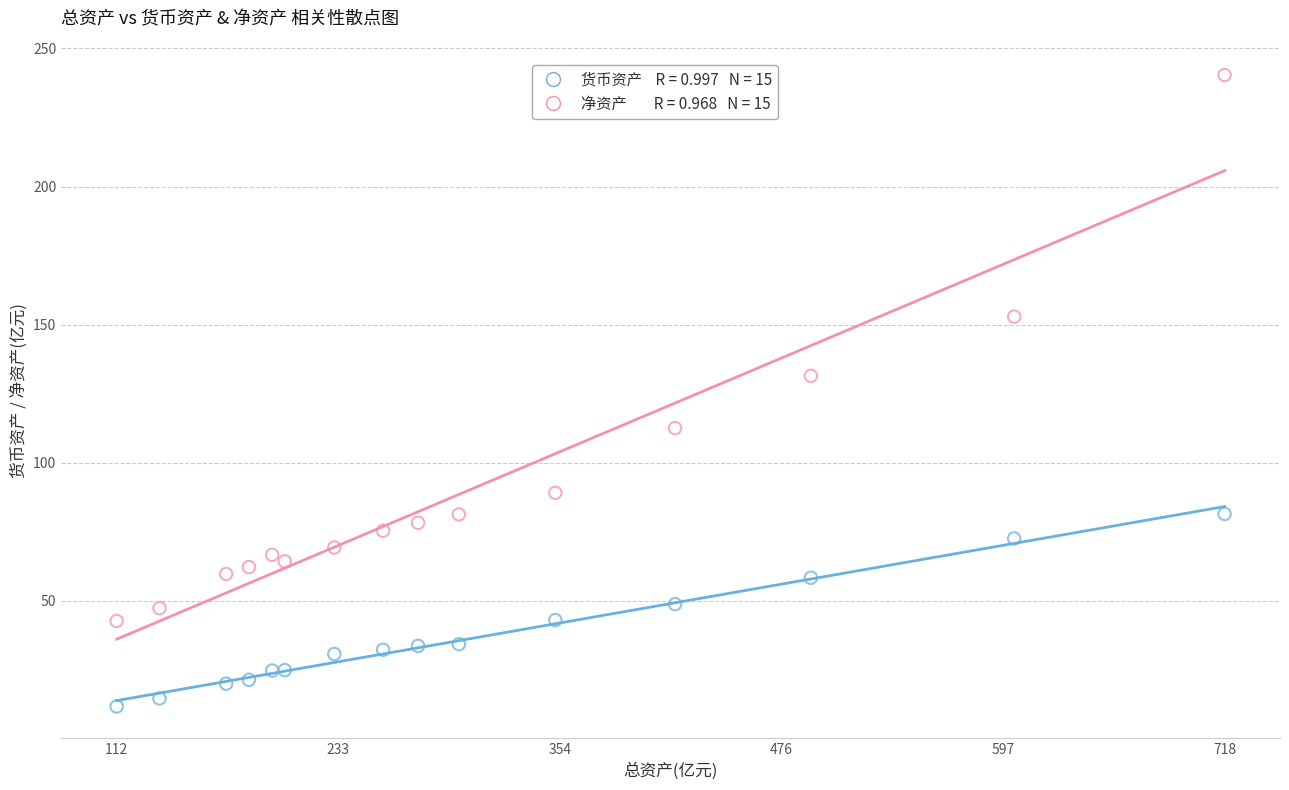

Across all data points, what is the range of X values (max minus min)?

606.0